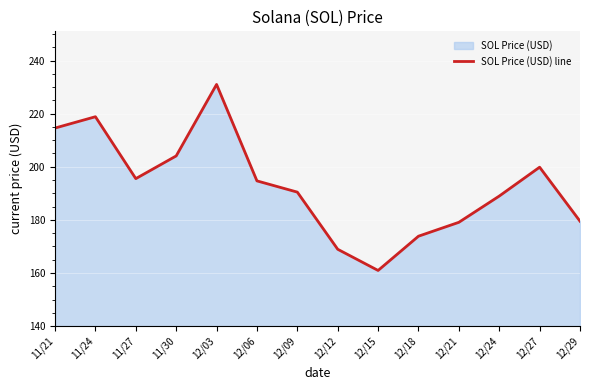

Reading left to right, extract all data points from this chart.

214.6	218.8	195.5	204.1	231.0	194.7	190.4	168.9	160.9	173.8	179.1	189.0	199.8	179.5